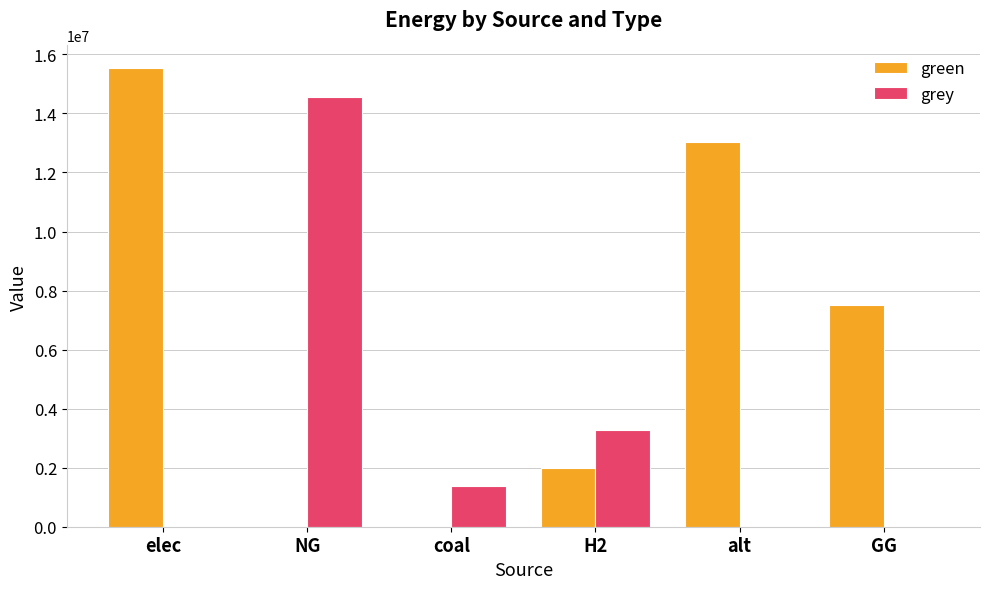

What is the maximum value for green?

15527128.3